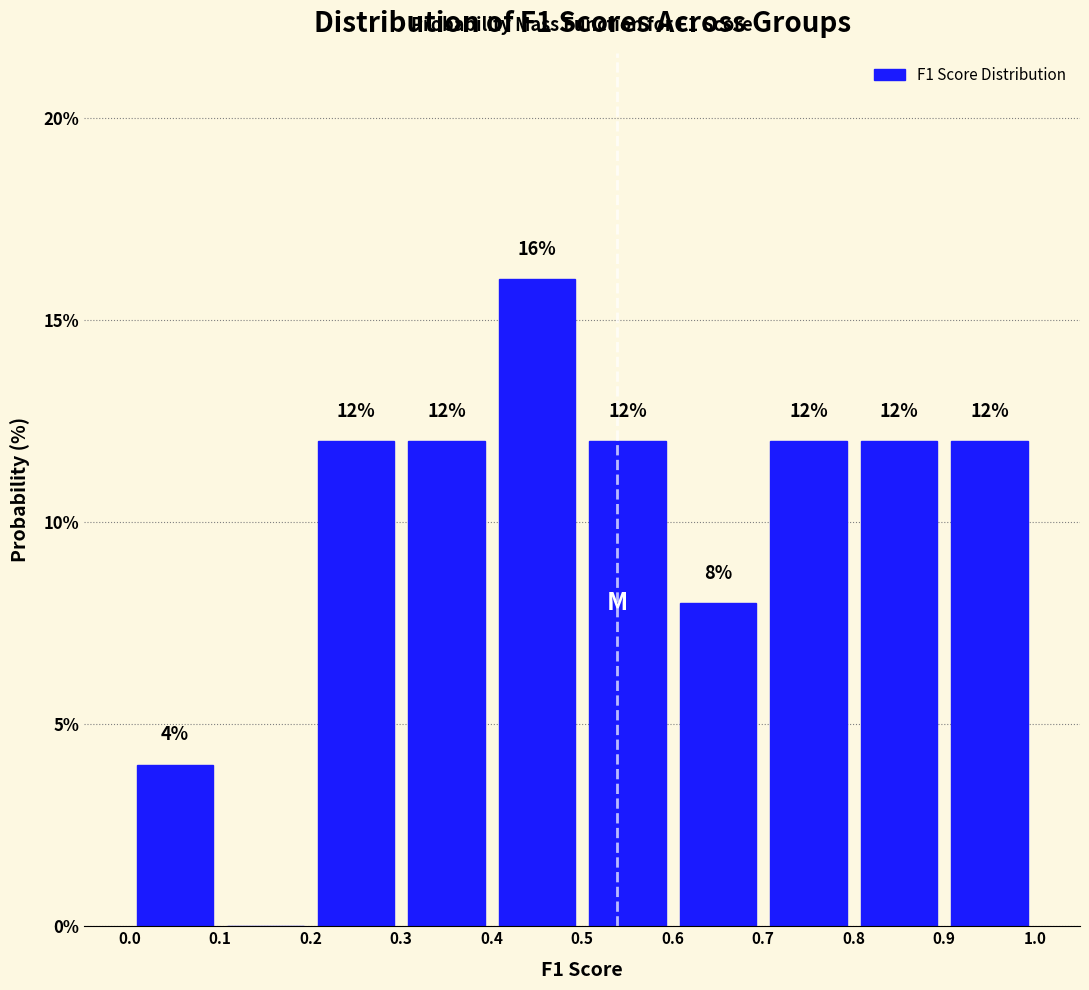

Which range on the x-axis has the tallest bar?

0.4 to 0.5